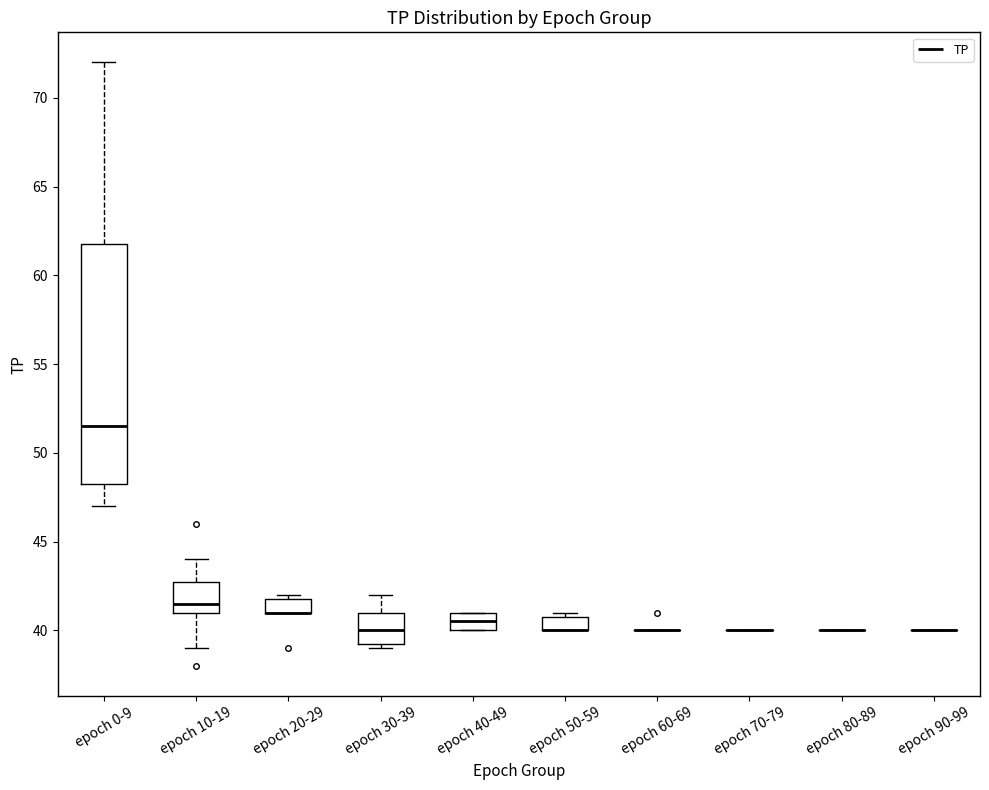

Reading left to right, read every box against the y-axis: the position of its median line, the range the box covers, and the ends of its whiskers. The values are not printed on the chart, so give them approximately, as read against the axis.

epoch 0-9: median 51.5, box 48.5 to 62.0, whiskers 47.0 to 72.0
epoch 10-19: median 41.5, box 41.0 to 43.0, whiskers 39.0 to 44.0
epoch 20-29: median 41.0 (drawn on the box's lower edge), box 41.0 to 42.0, whiskers 41.0 to 42.0 (just above the box's upper edge)
epoch 30-39: median 40.0, box 39.5 to 41.0, whiskers 39.0 to 42.0
epoch 40-49: median 40.5, box 40.0 to 41.0, whiskers 40.0 to 41.0
epoch 50-59: median 40.0 (drawn on the box's lower edge), box 40.0 to 41.0, whiskers 40.0 to 41.0 (just above the box's upper edge)
epoch 60-69: box collapsed to a line at 40.0, whiskers 40.0 to 40.0
epoch 70-79: box collapsed to a line at 40.0, whiskers 40.0 to 40.0
epoch 80-89: box collapsed to a line at 40.0, whiskers 40.0 to 40.0
epoch 90-99: box collapsed to a line at 40.0, whiskers 40.0 to 40.0